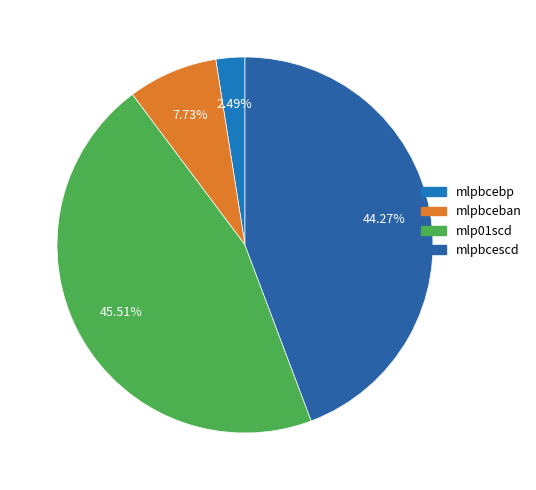

Does mlpbcescd account for over 50% of the chart?

No